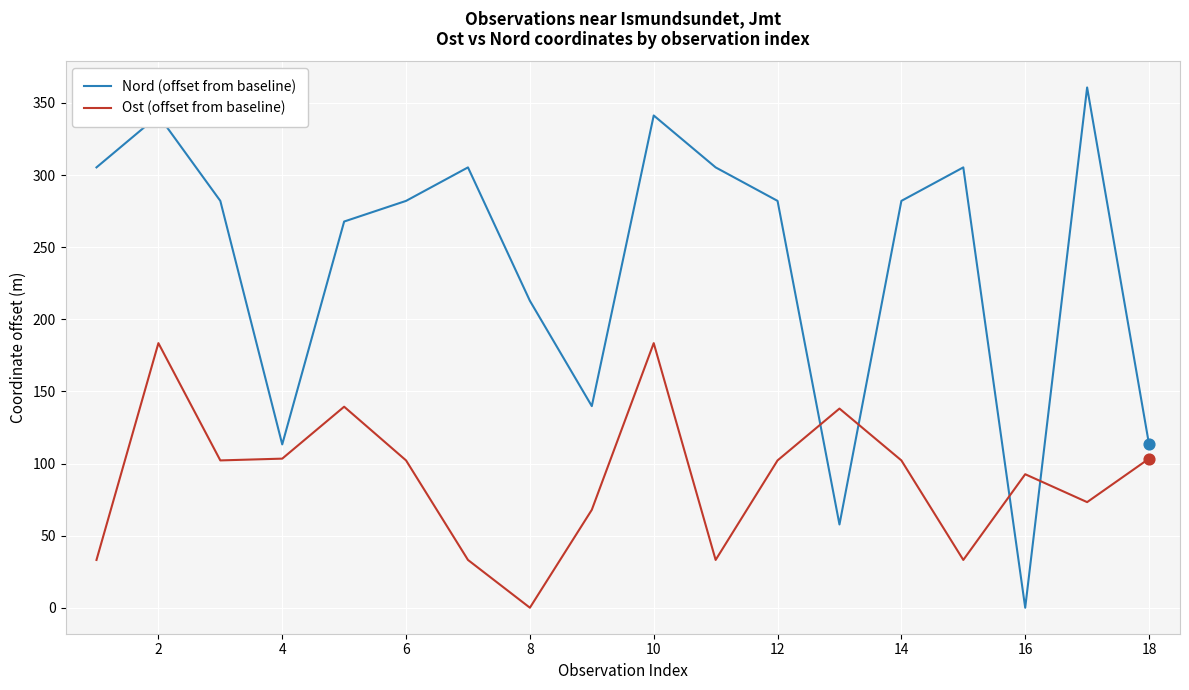

What are all the series names shown in the legend?

Nord (offset from baseline), Ost (offset from baseline)